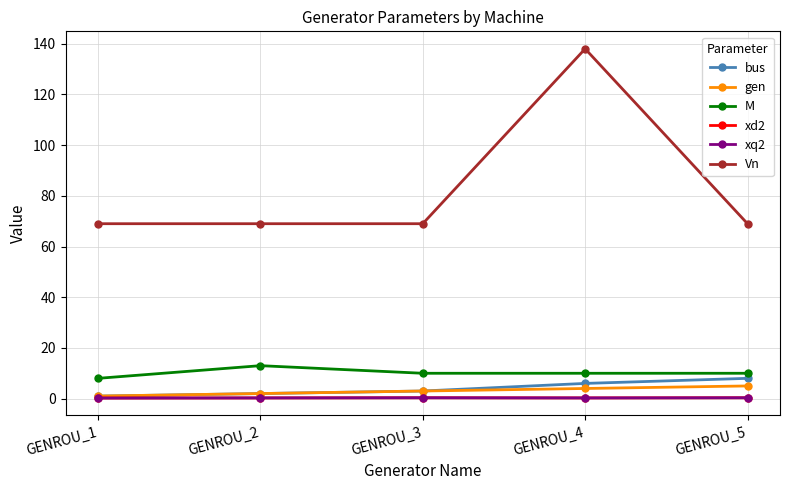

Where is bus nearest to the value 4?

GENROU_3